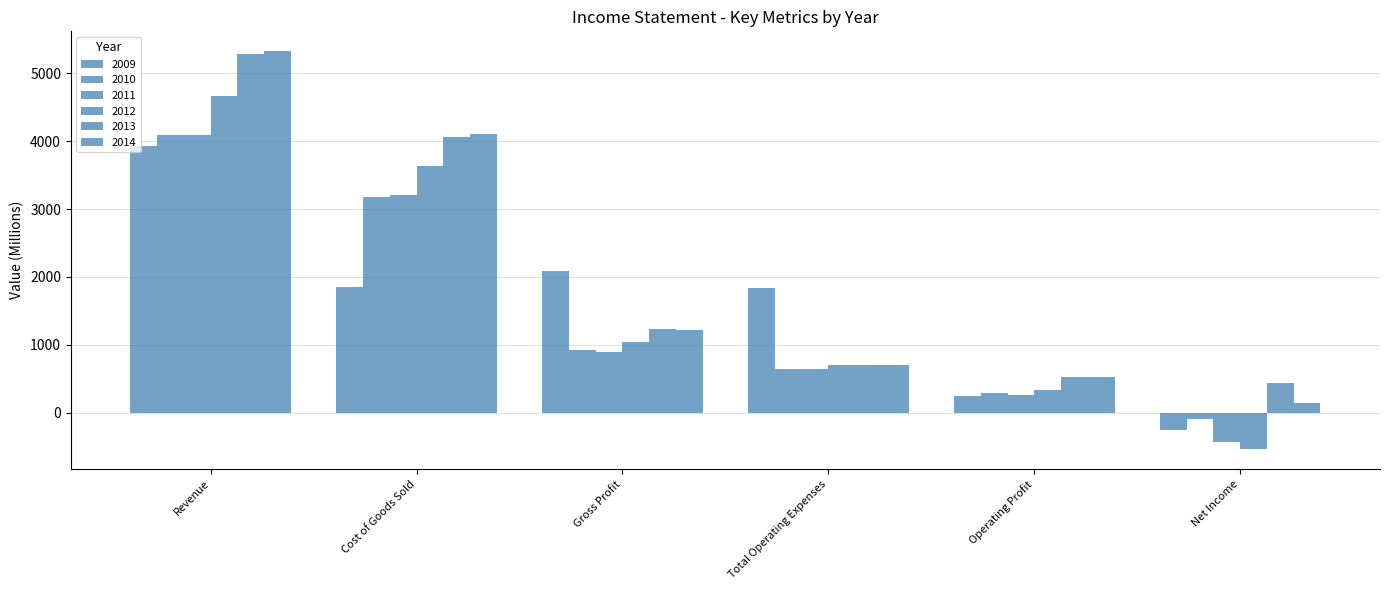

Reading right to left, what are all the values shown in this chart?

2009: -262	249	1833	2082	1850	3932
2010: -99	281	636	917	3173	4090
2011: -441	255	636	891	3202	4093
2012: -543	338	702	1040	3632	4672
2013: 438	521	706	1227	4062	5289
2014: 143	527	696	1223	4105	5328